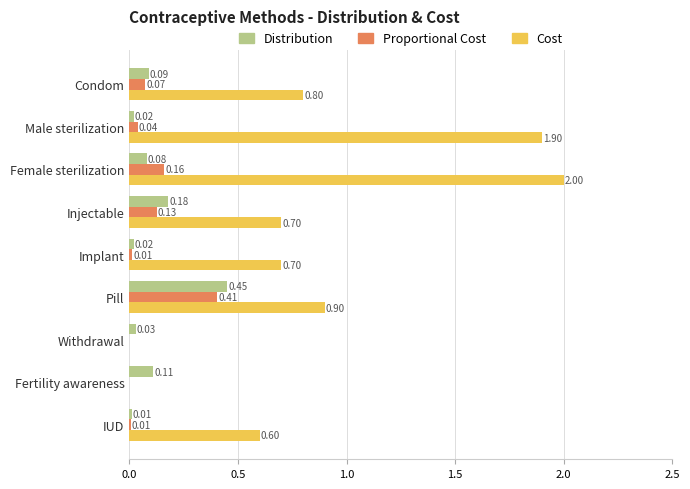

Which series has the widest spread of values?

Cost